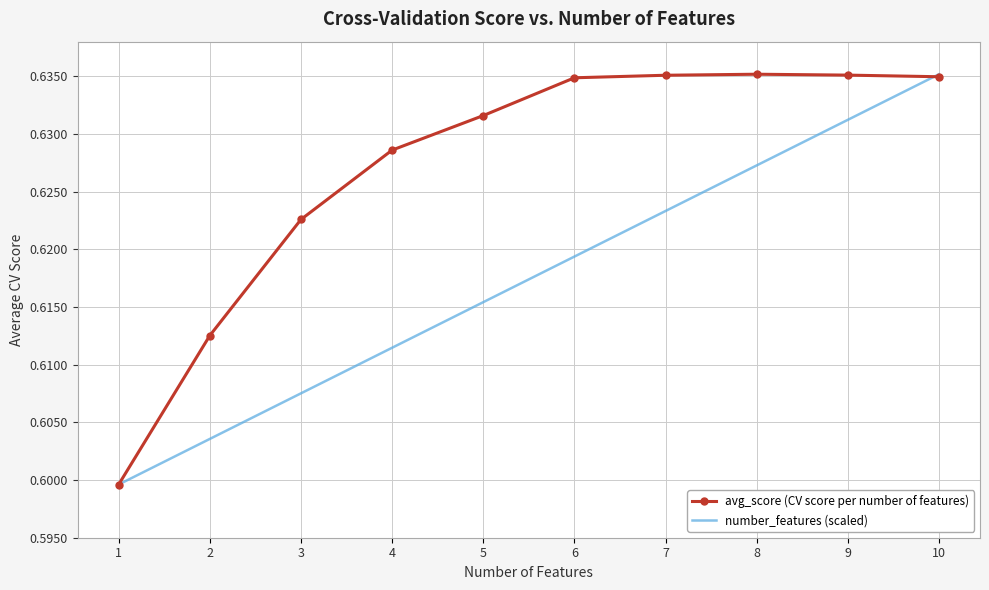

The avg_score (CV score per number of features) series shows 0.8 at 1. True or false?

False